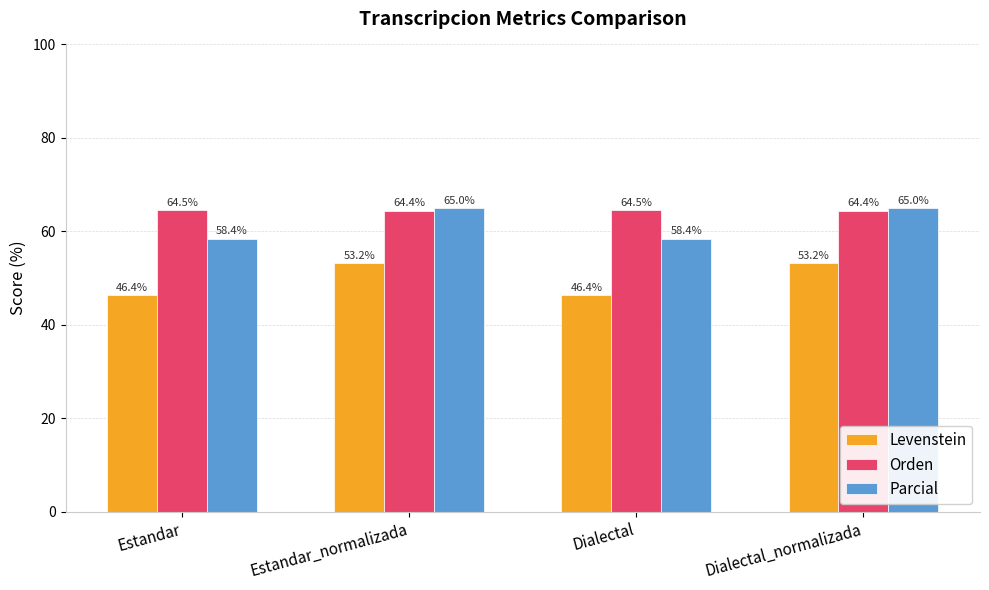

What is the total value across all series at Dialectal_normalizada?

182.7